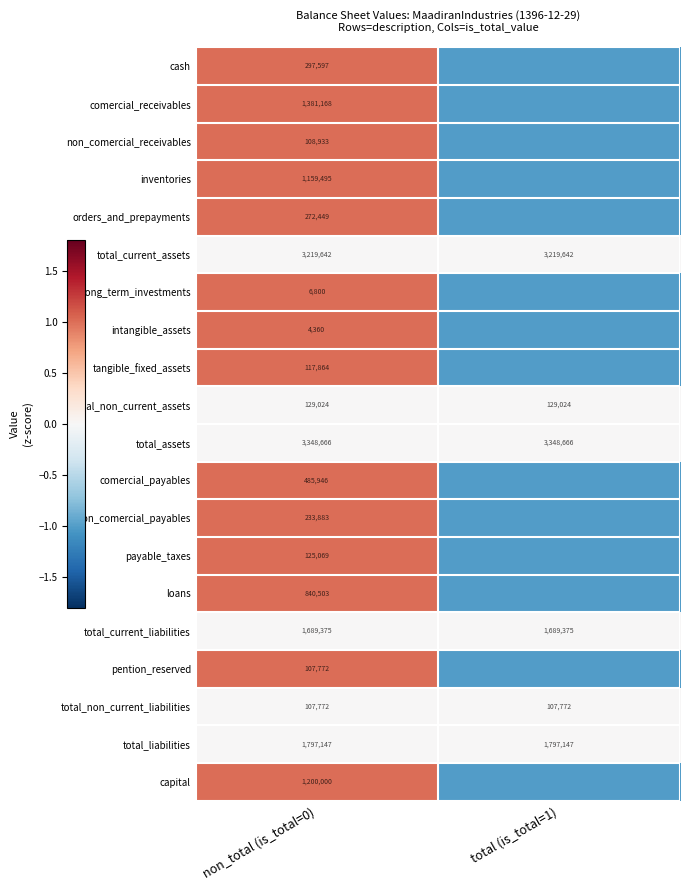

Is it true that comercial_payables equals 852949 at non_total (is_total=0)?

False